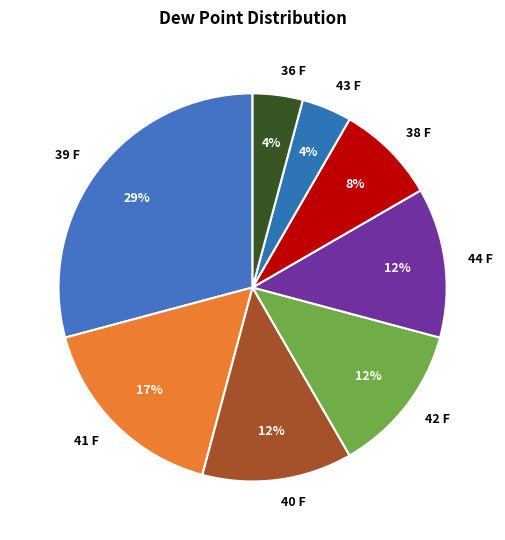

The 42 F slice represents 13% of the pie. True or false?

True